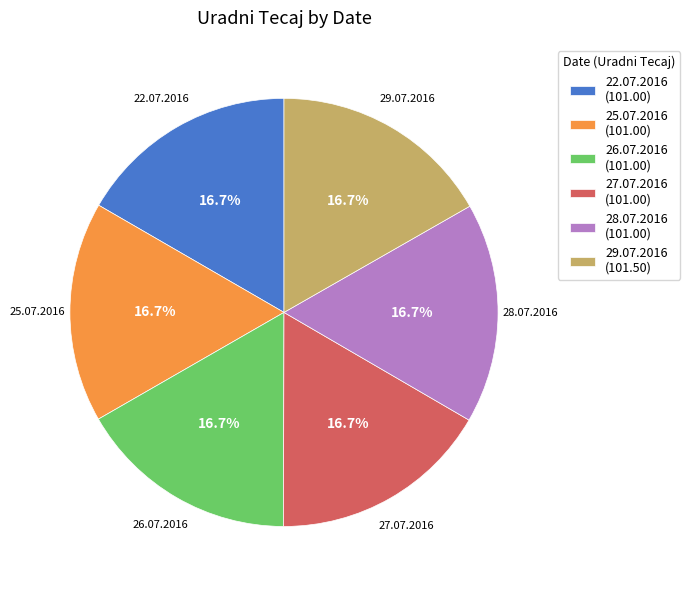

What percentage is the 29.07.2016 slice, to the nearest percent?

17%